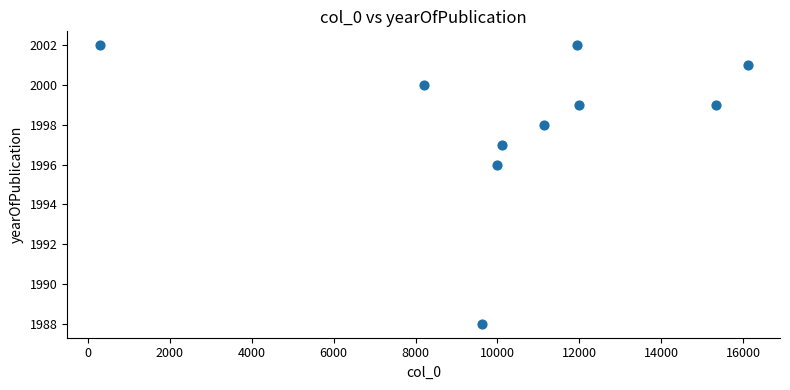

What is the average X value?

10475